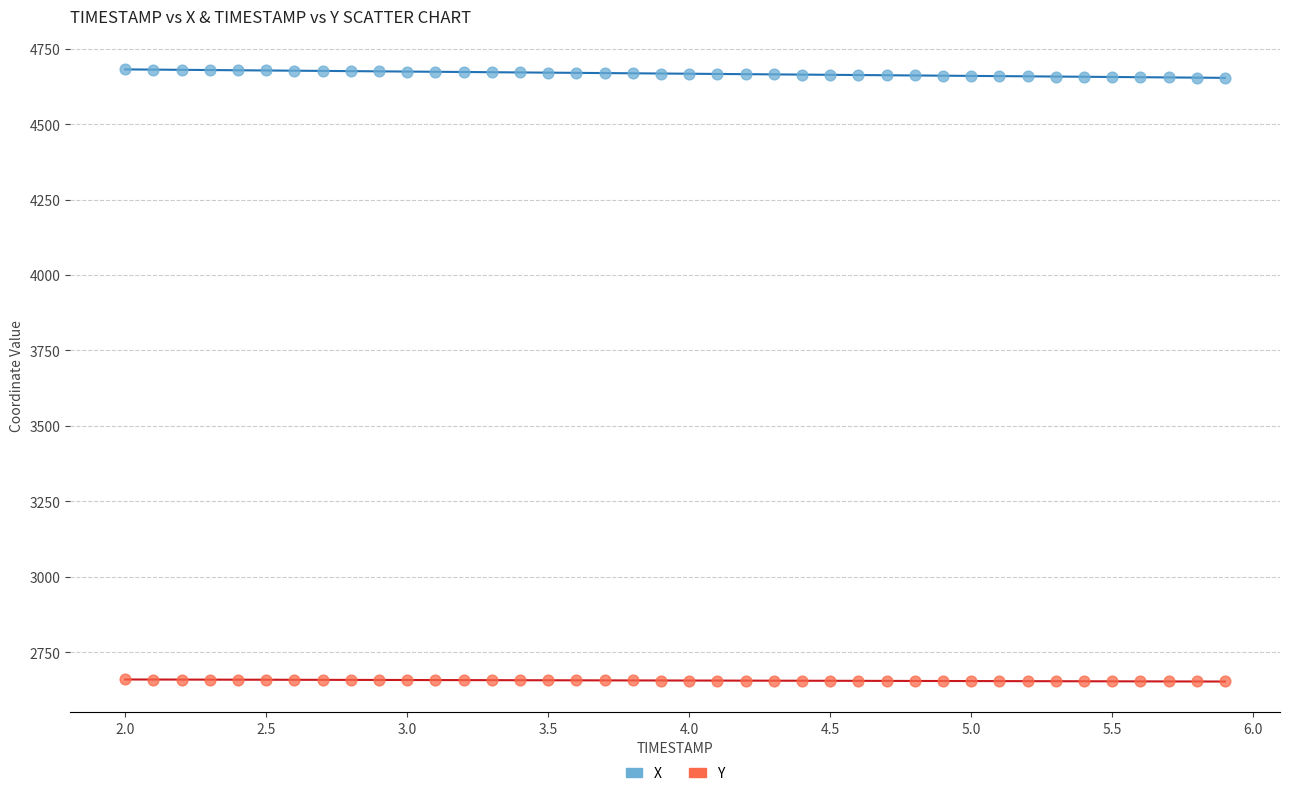

What is the X range (max minus min) for the scatter plot?

3.9